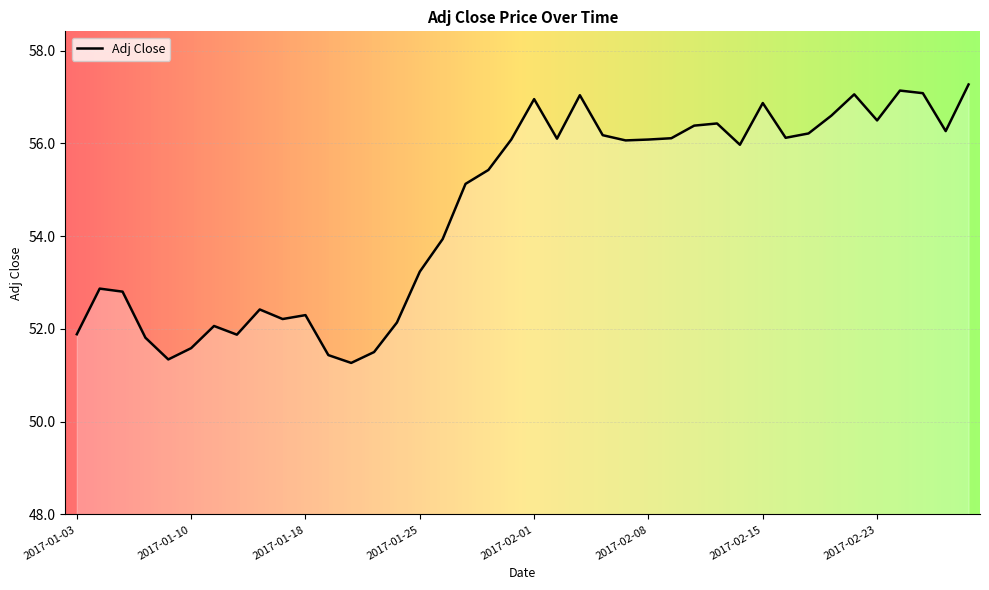

What is the difference between the maximum and minimum values?

6.0